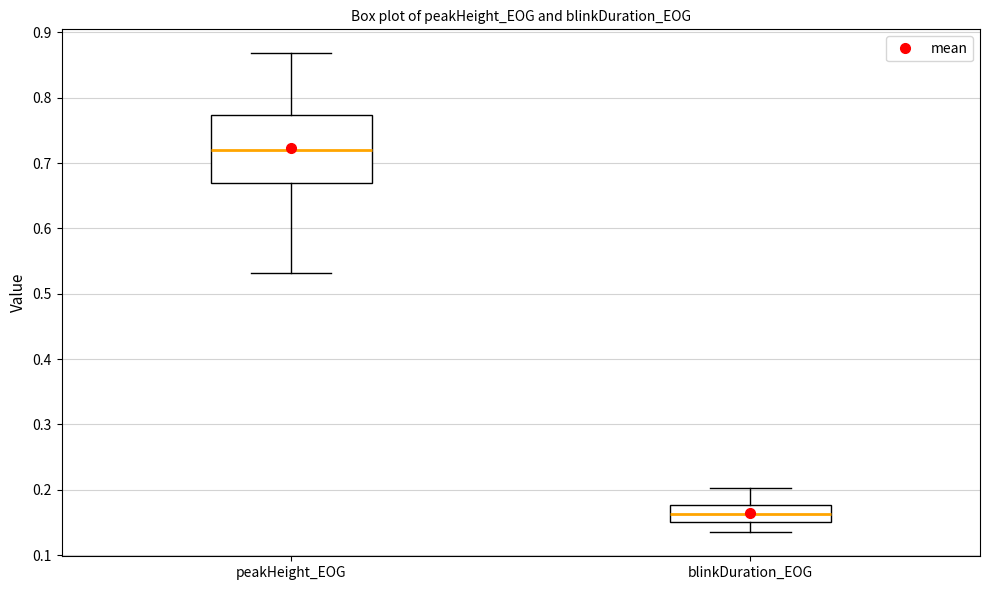

Reading left to right, read every box against the y-axis: the position of its median line, the range the box covers, and the ends of its whiskers. The values are not printed on the chart, so give them approximately, as read against the axis.

peakHeight_EOG: median 0.72, box 0.67 to 0.77, whiskers 0.53 to 0.87
blinkDuration_EOG: median 0.16, box 0.15 to 0.18, whiskers 0.13 to 0.20